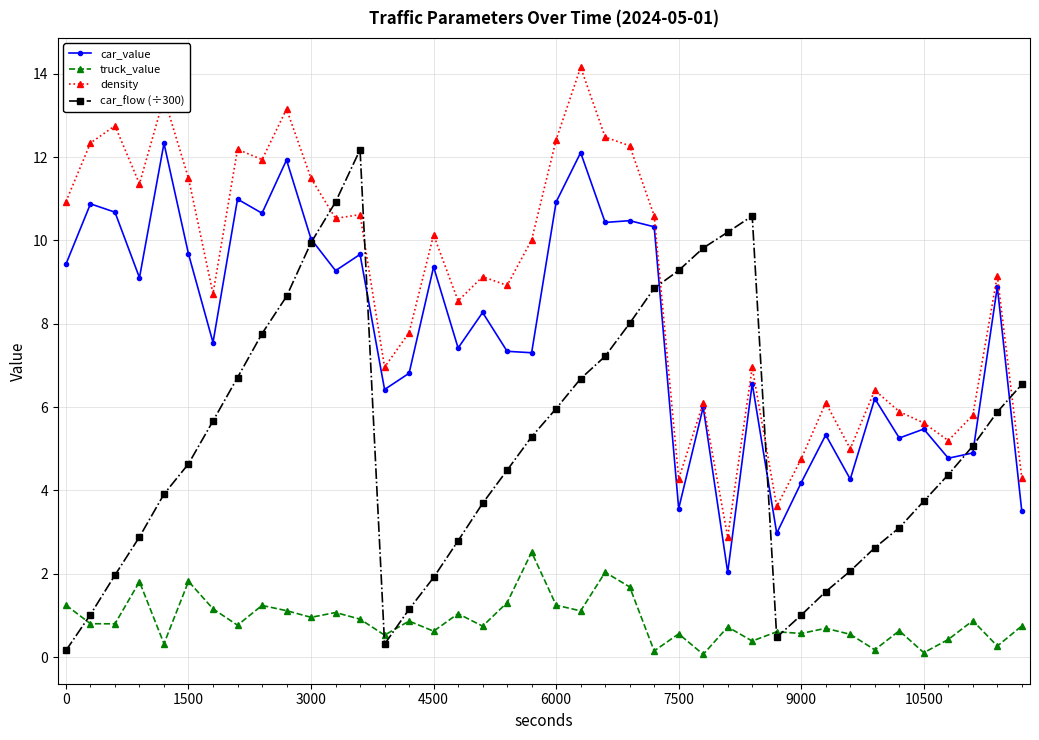

True or false: truck_value has more than 1 interior local peaks.

True